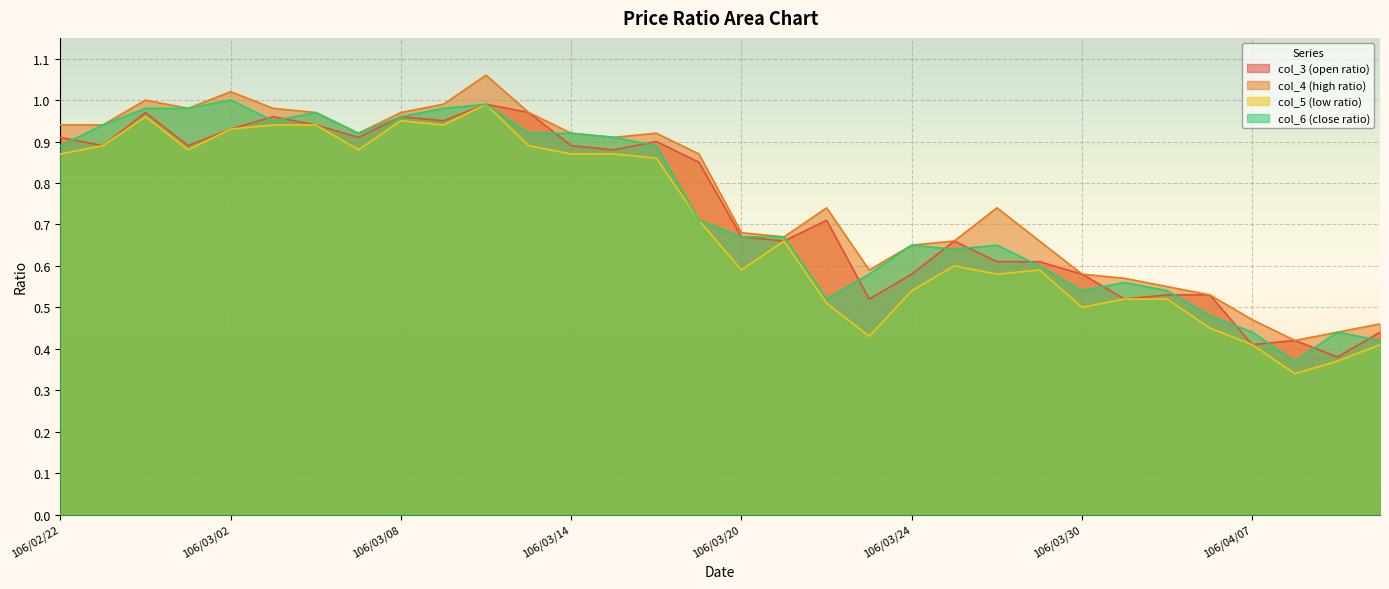

What is the value of the col_4 (high ratio) point at the 15th from the left?

0.9